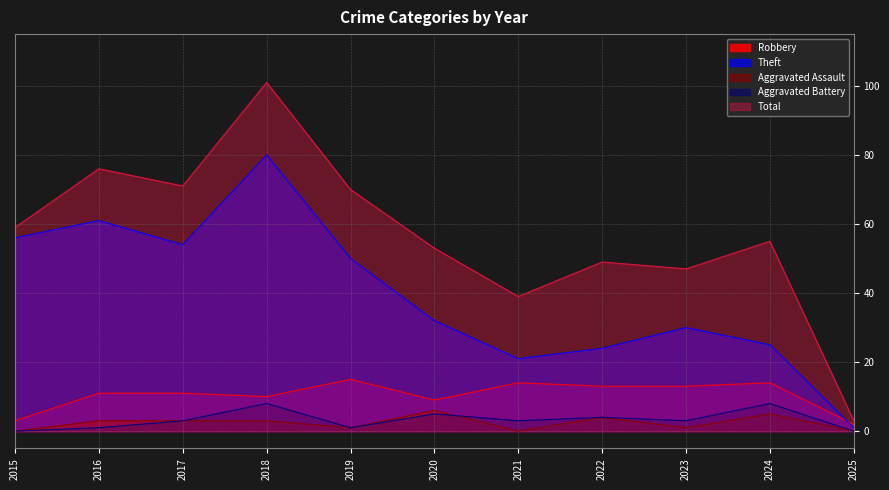

How many values in the Theft series are below 32?

5